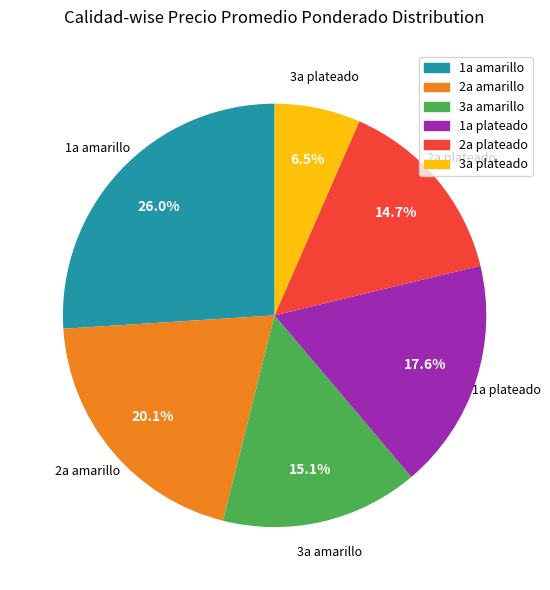

What percentage do 1a amarillo and 3a amarillo together represent?

41.1%